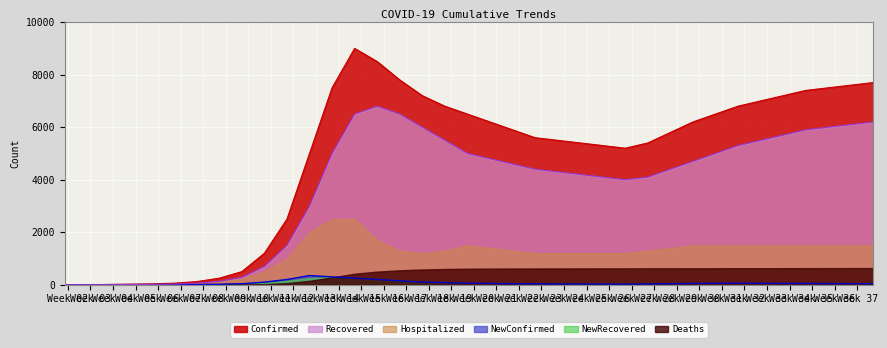

True or false: NewConfirmed has more than 1 interior local peaks.

True